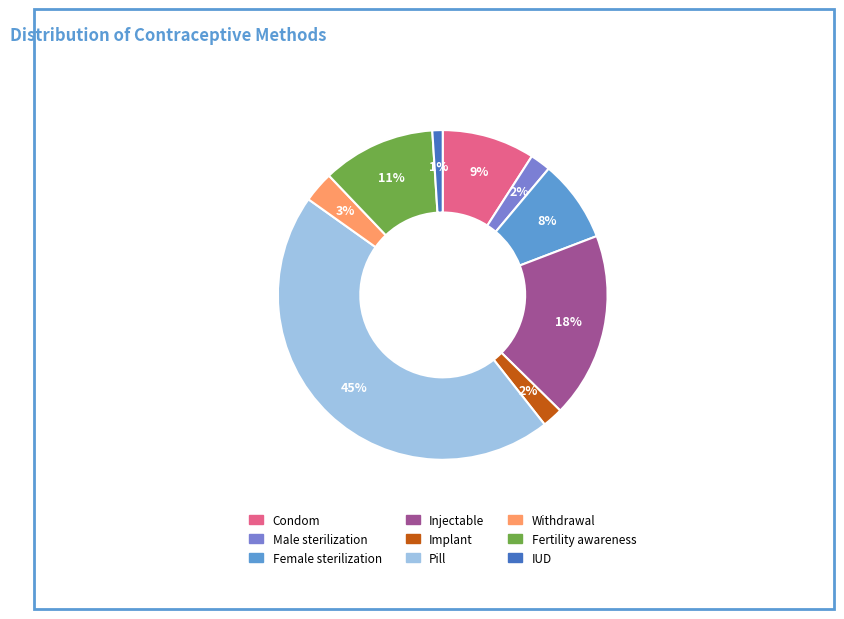

To the nearest percent, what is the combined percentage of Withdrawal and Fertility awareness?

14%